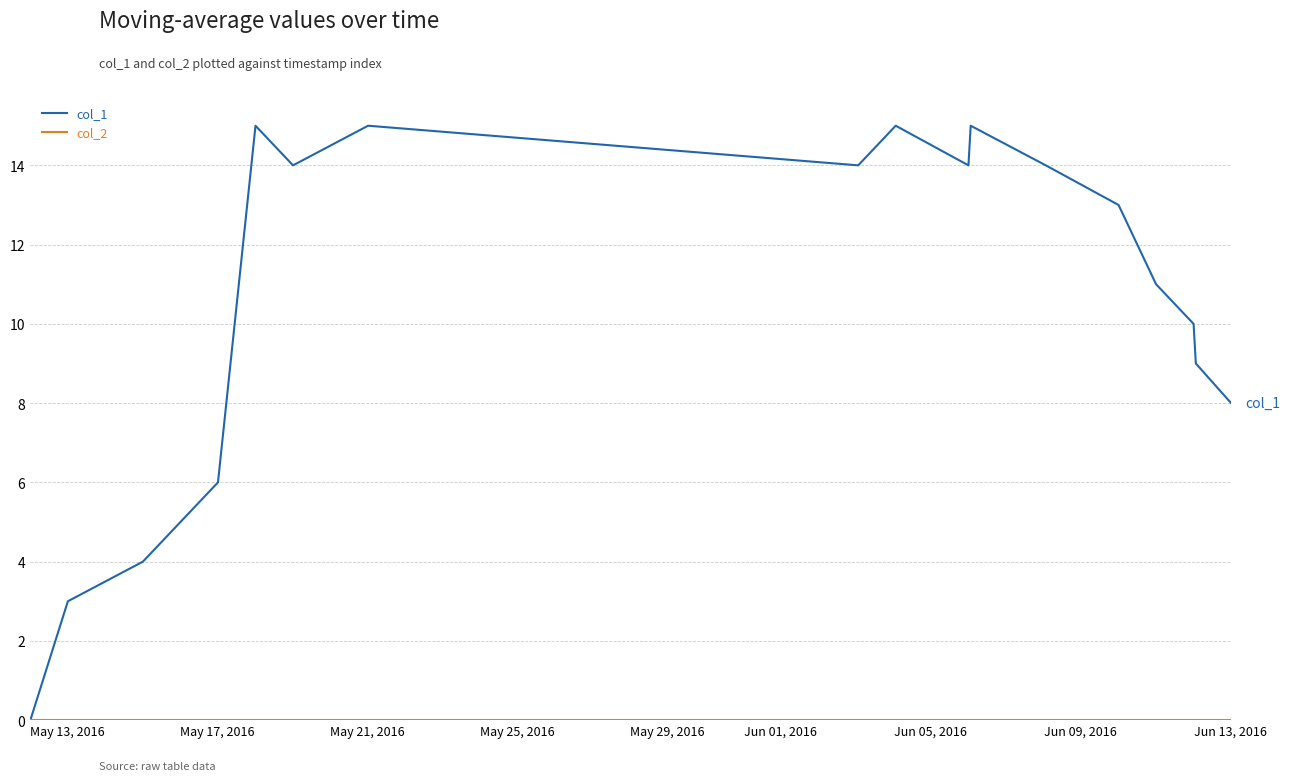

Which series has the largest range (max minus min)?

col_1